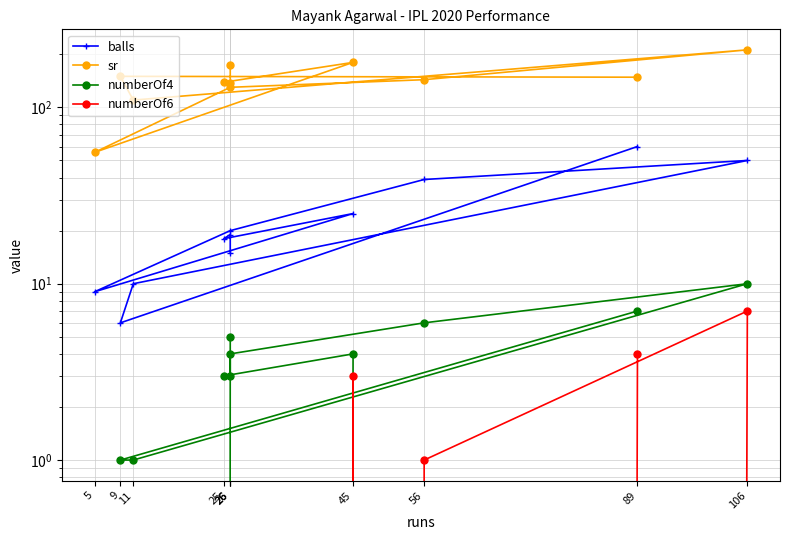

Which has a higher value, 89 or 9?

89